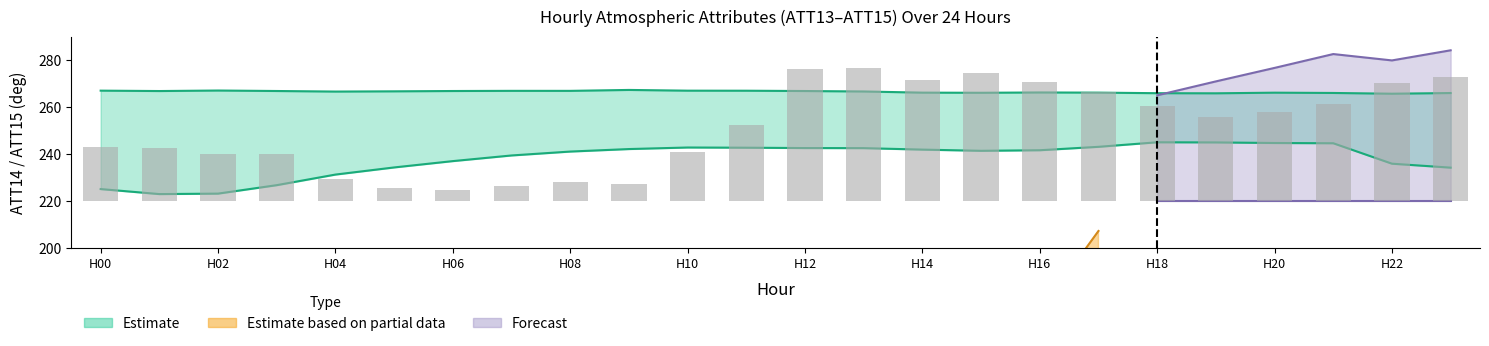

Does the chart contain any negative values?

No